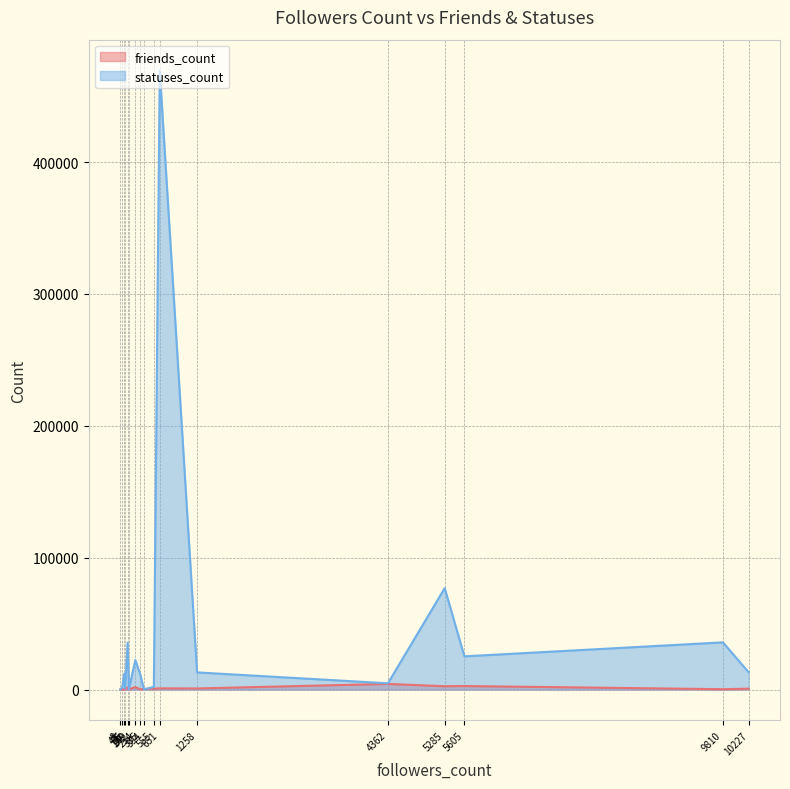

True or false: statuses_count and friends_count cross at least once.

True